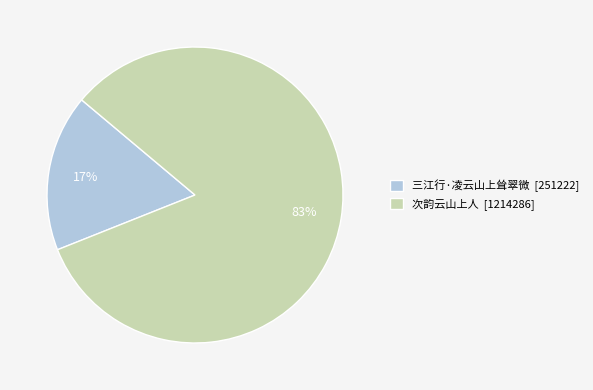

Rank the categories by value from lowest to highest.

三江行·凌云山上耸翠微, 次韵云山上人